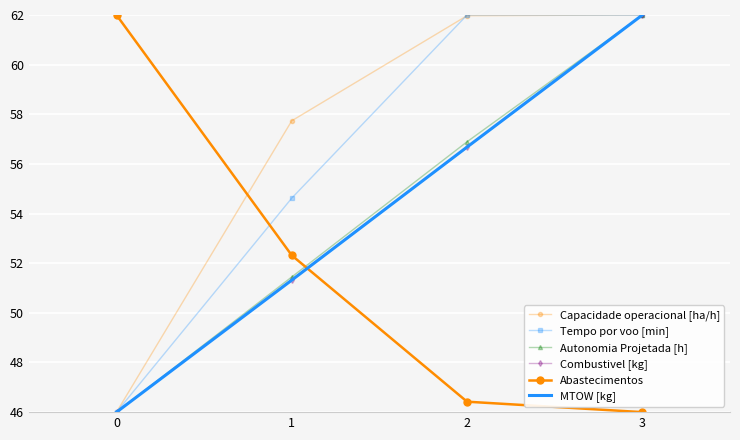

Where is MTOW [kg] nearest to the value 54?

1